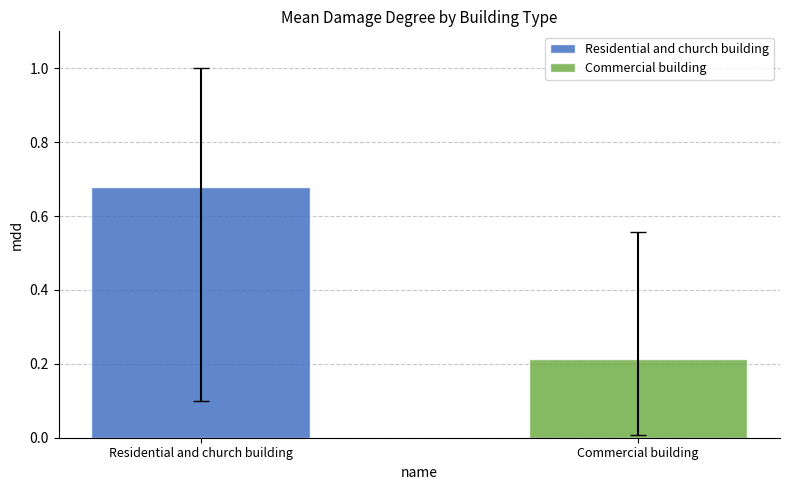

List the series in order of their overall mean, highest first.

Residential and church building, Commercial building